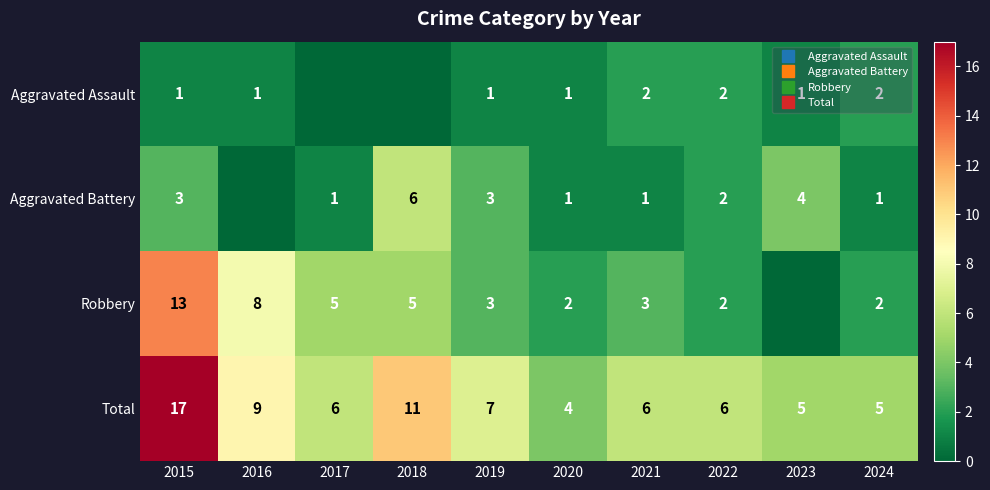

The value of Aggravated Assault at 2016 is 1. True or false?

True